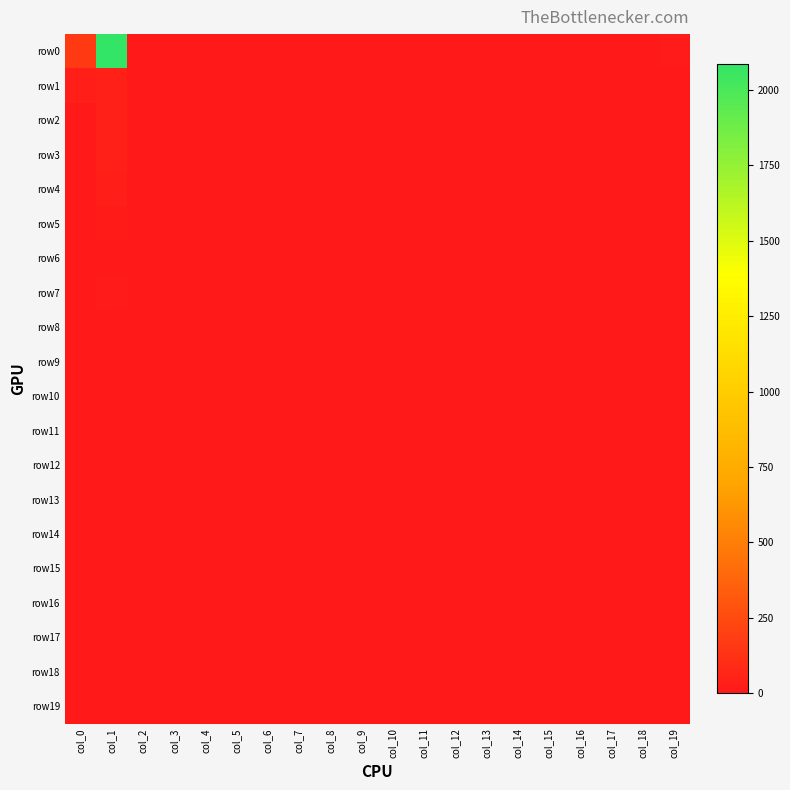

Which series has the largest total across all categories?

row0